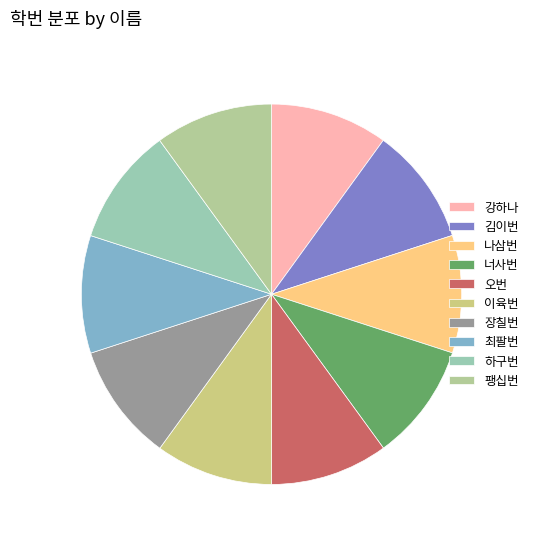

Which slice is the largest?

팽십번